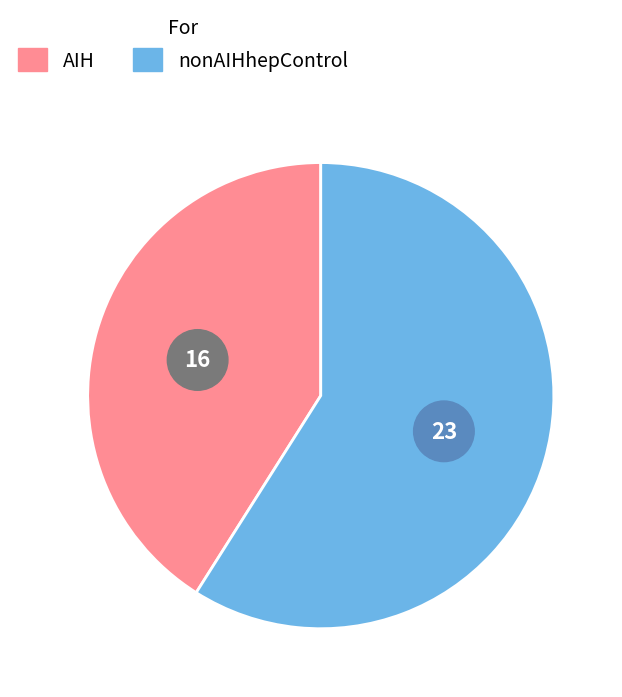

What is the change in value from AIH to nonAIHhepControl?

+7